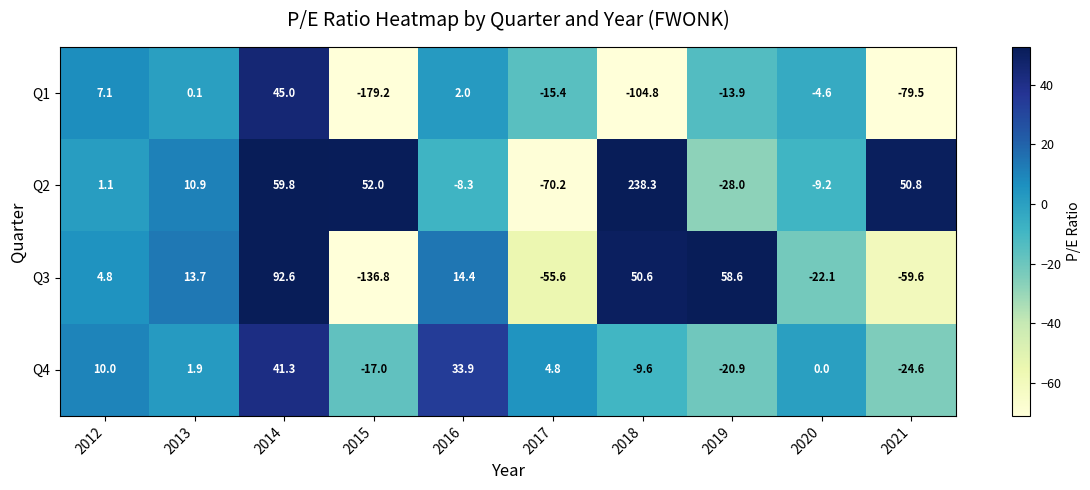

What is the difference between the second highest and second lowest values in the Q2 series?

87.8